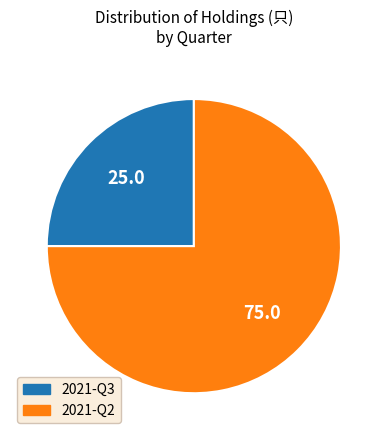

Rank the categories by value from highest to lowest.

2021-Q2, 2021-Q3